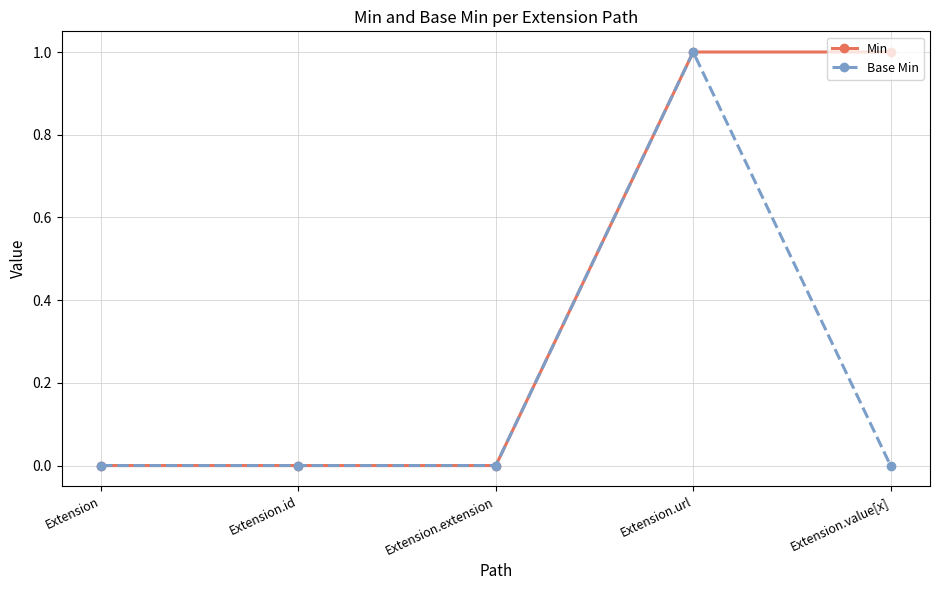

At Extension.value[x], list the series in order from smallest to largest.

Base Min, Min